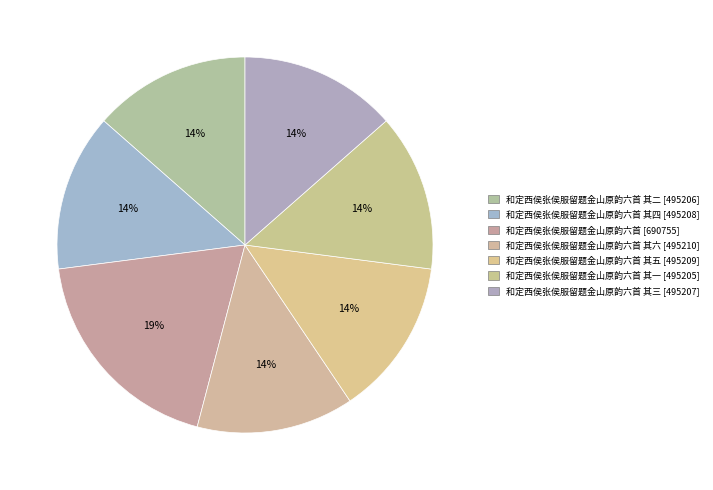

Does any single category account for the majority?

No